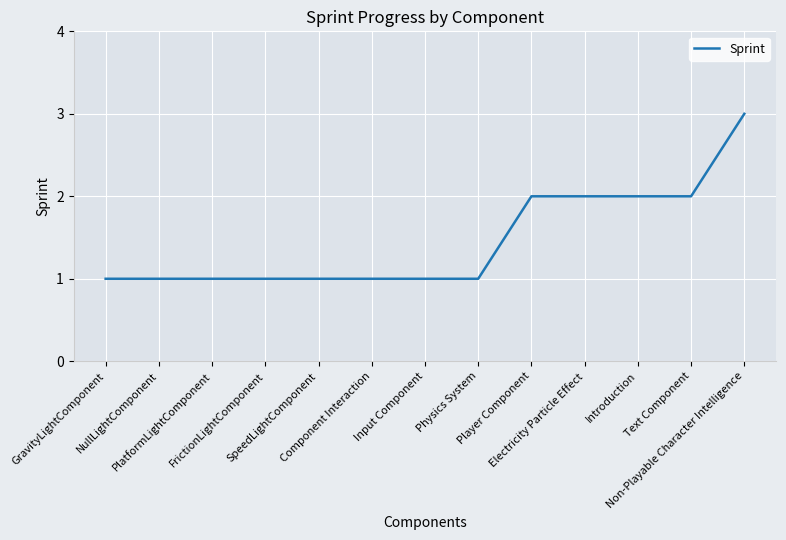

Is it true that the value at NullLightComponent is 1?

True